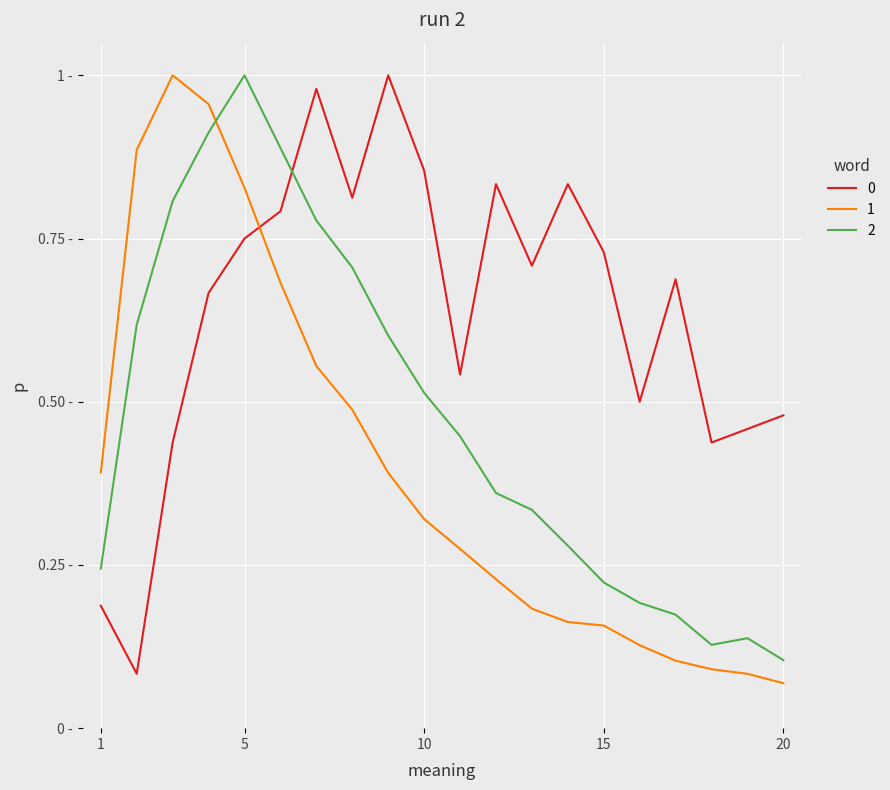

At which category is the sum across all series the highest?

5